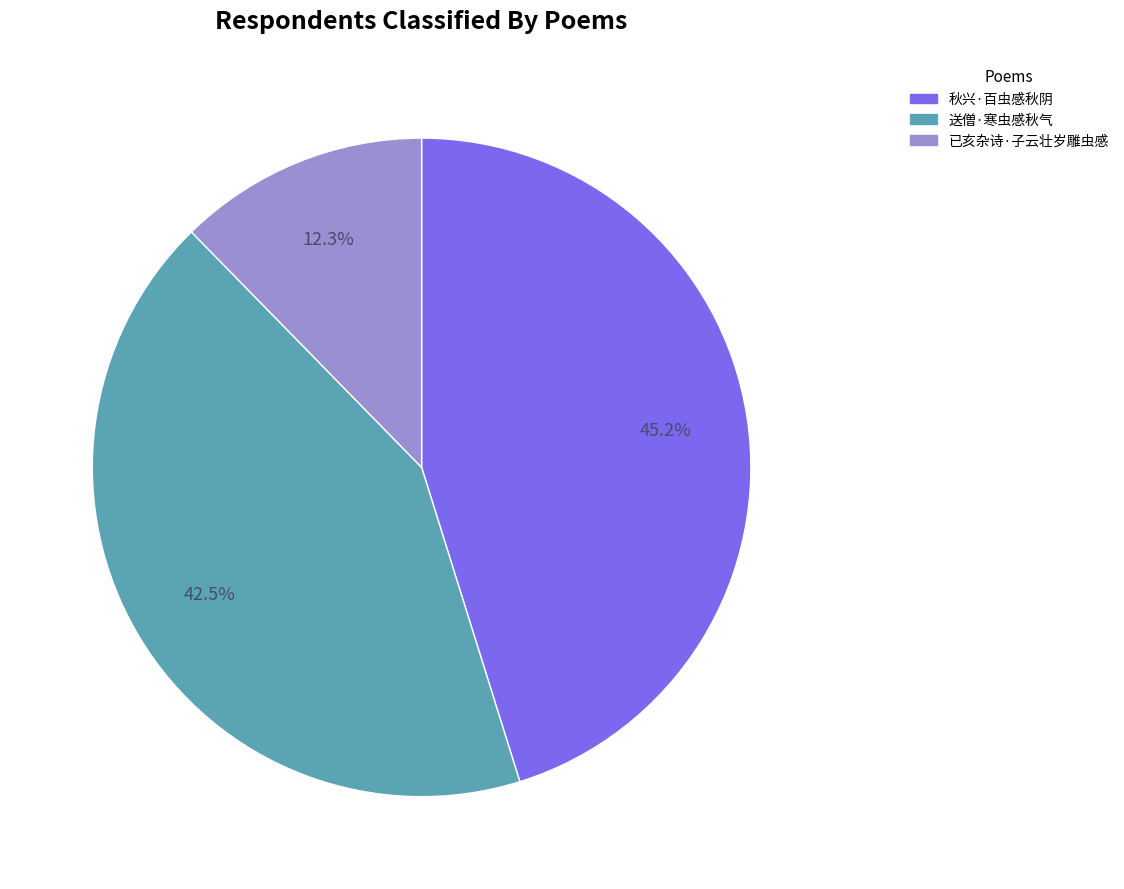

To the nearest percent, what is the difference between the largest and smallest slice percentages?

33%